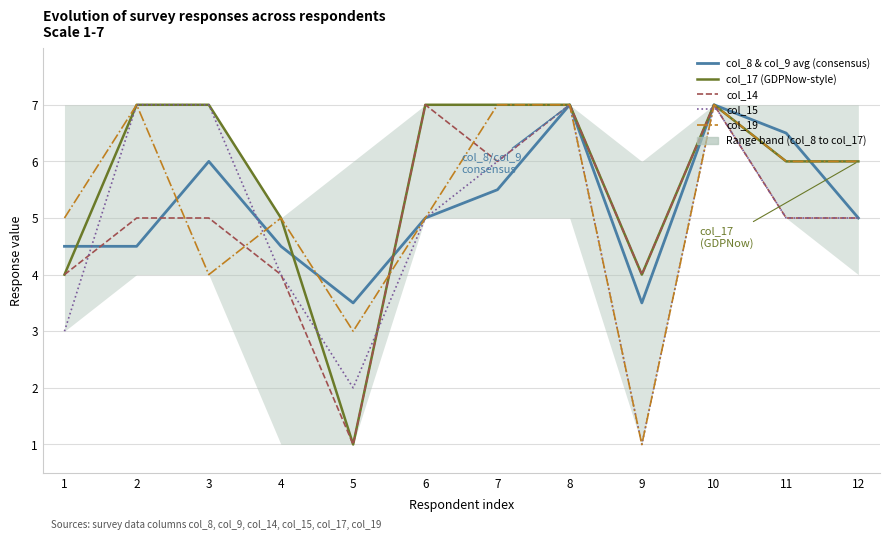

List the labels in order of col_15 value, largest first.

2, 3, 8, 10, 7, 6, 11, 12, 4, 1, 5, 9